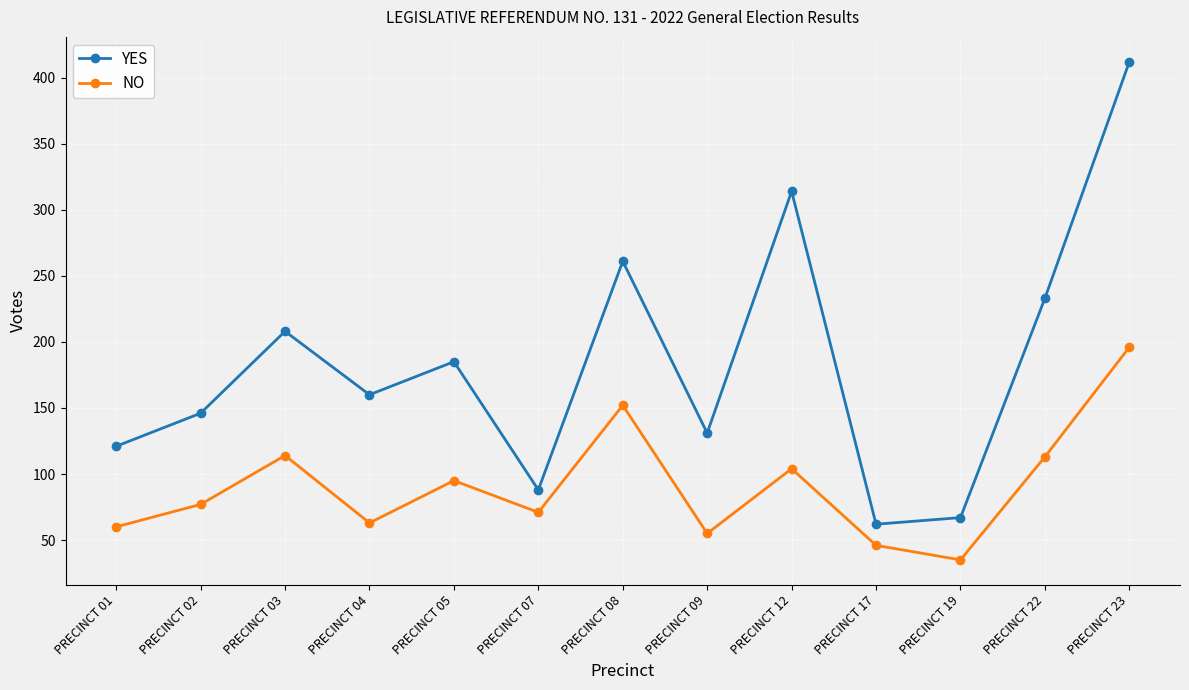

Is this an area chart (filled region under the line)?

No